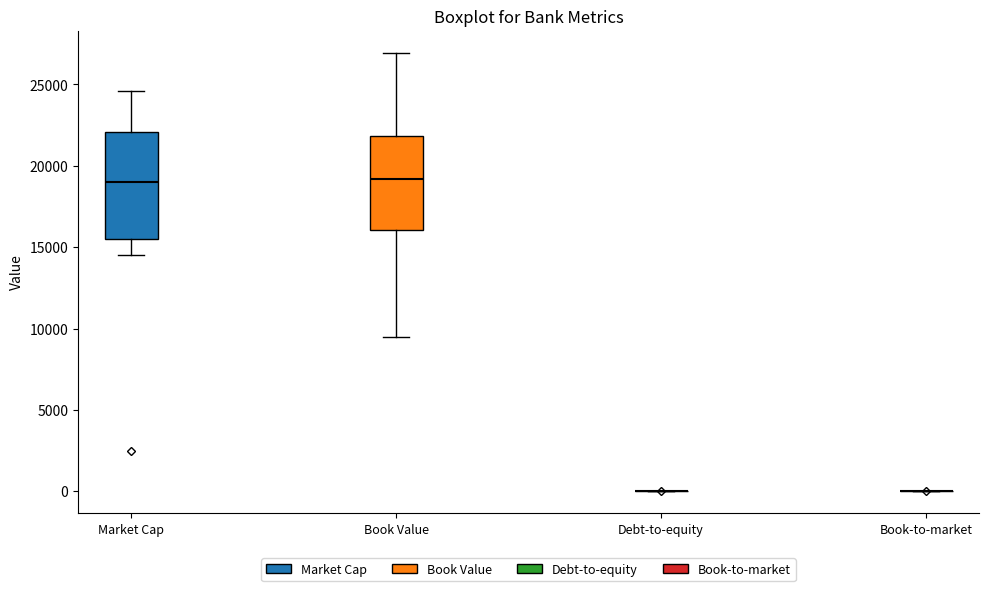

Where does the upper whisker of the box for Market Cap end on the y-axis? The values are not printed on the chart, so give them approximately, as read against the axis.

24500